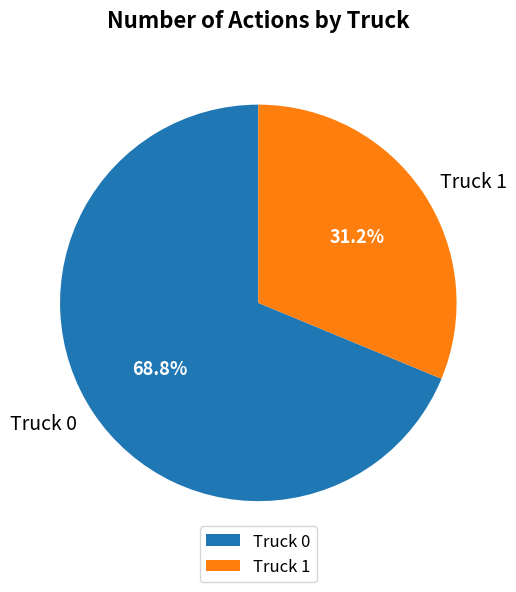

Which slice is the largest?

Truck 0